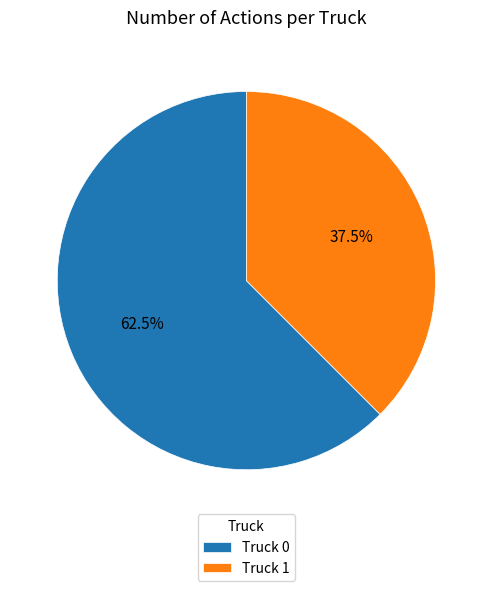

How many slices are in this pie chart?

2